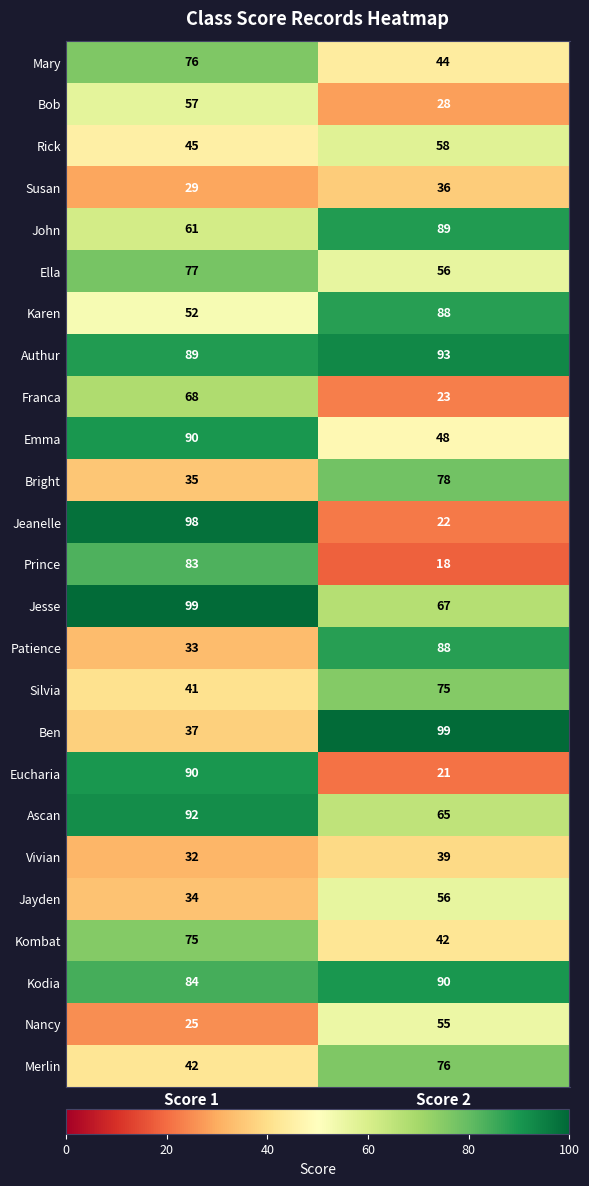

Rank the categories by Bright value from highest to lowest.

Score 2, Score 1